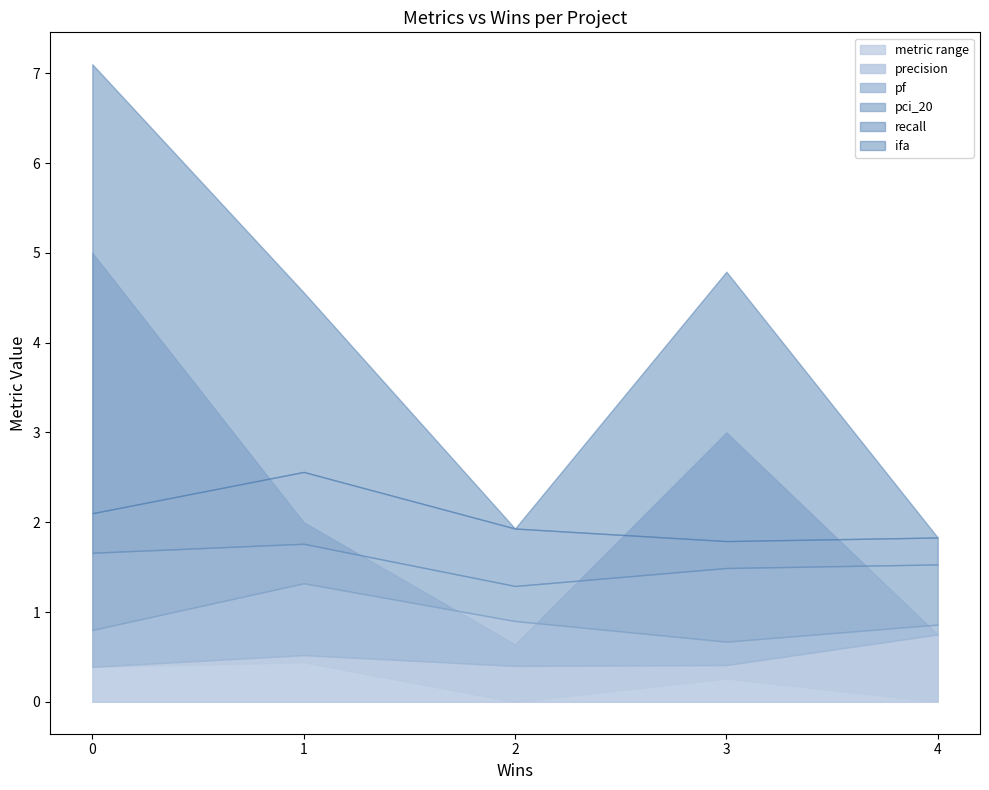

True or false: pci_20 has more than 2 points higher than both neighbors.

False